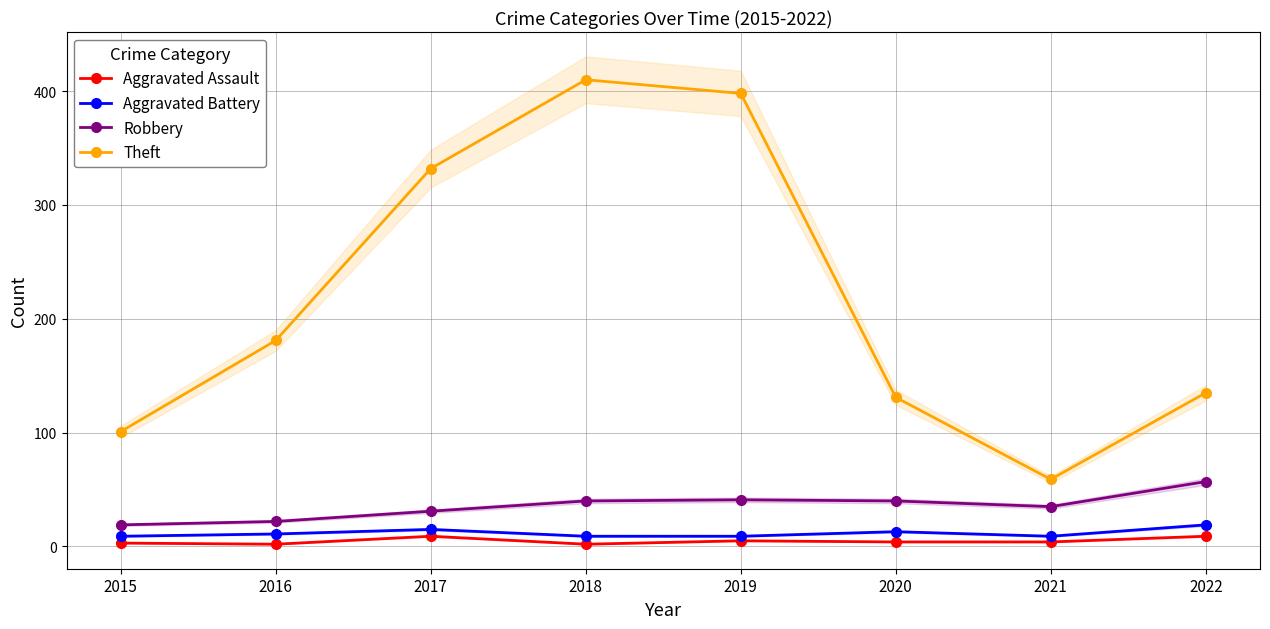

What is the sum of the Aggravated Assault values at 2015 and 2016?

5